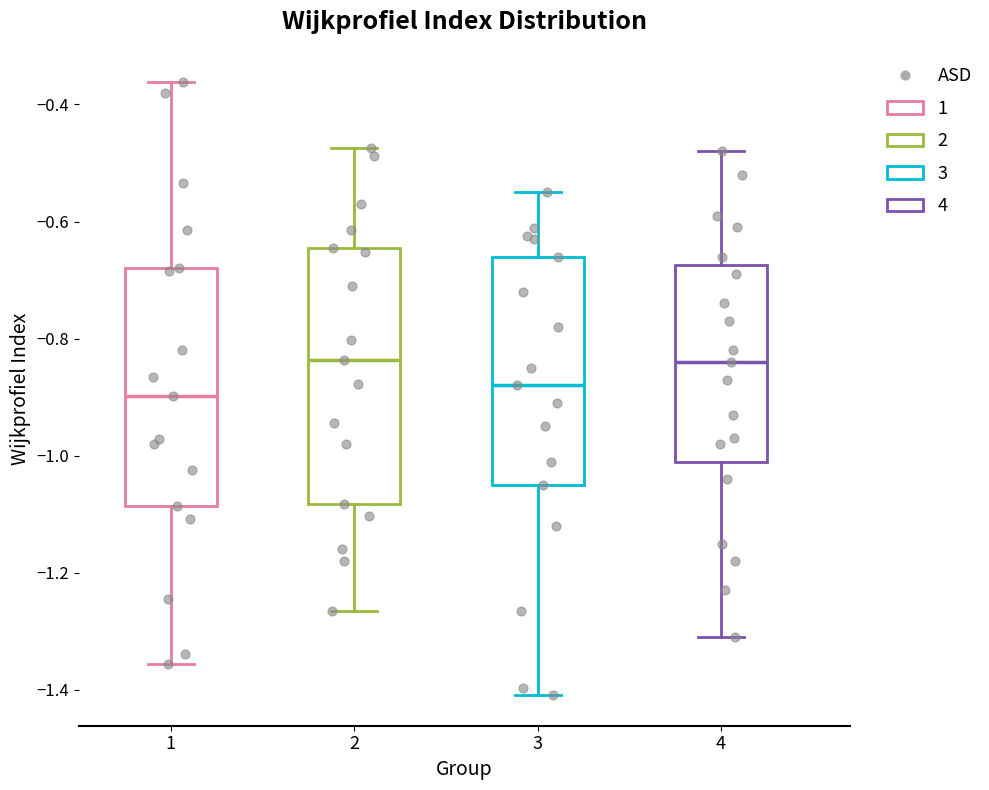

Reading left to right, transcribe this box plot: for each box, give where its median line is, the range the box spans, and where its two whiskers end, as read against the y-axis. The values are not printed on the chart, so give them approximately, as read against the axis.

1: median -0.90, box -1.08 to -0.68, whiskers -1.36 to -0.36
2: median -0.84, box -1.08 to -0.64, whiskers -1.26 to -0.48
3: median -0.88, box -1.04 to -0.66, whiskers -1.40 to -0.54
4: median -0.84, box -1.00 to -0.68, whiskers -1.30 to -0.48